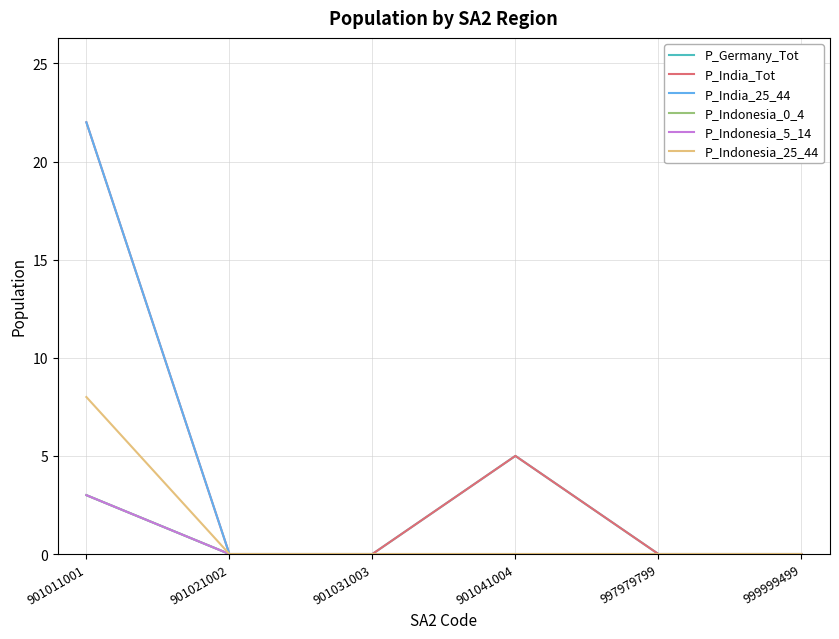

What is the difference between the maximum and minimum values in the P_Indonesia_25_44 series?

8